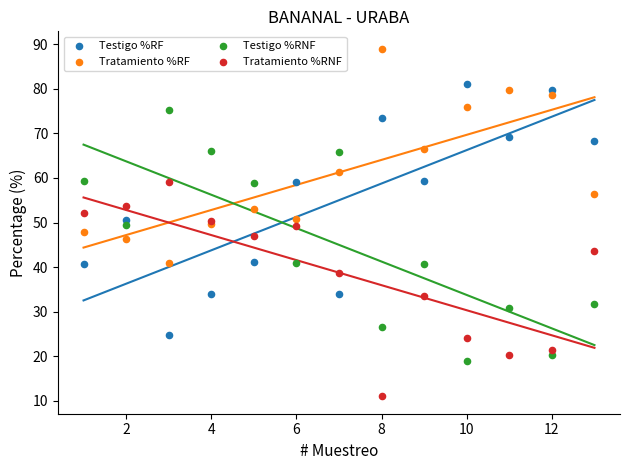

What is the X range (max minus min) for the scatter plot?

12.0